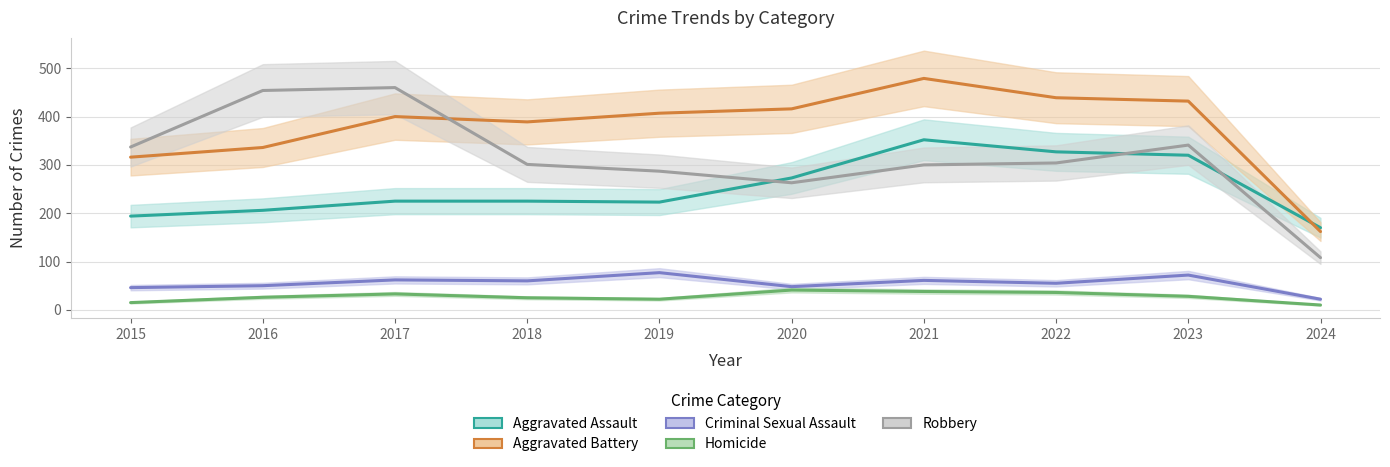

The Robbery series shows 163 at 2024. True or false?

False